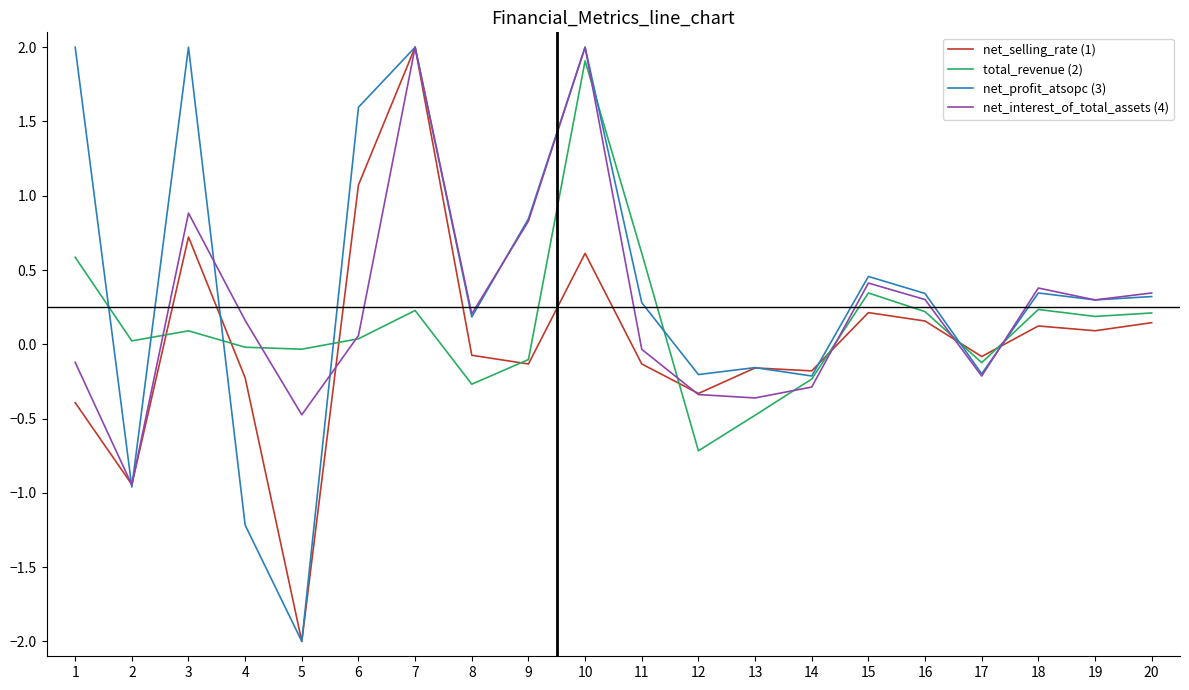

In total_revenue (2), how many points are higher than both neighbors (excluding endpoints)?

5